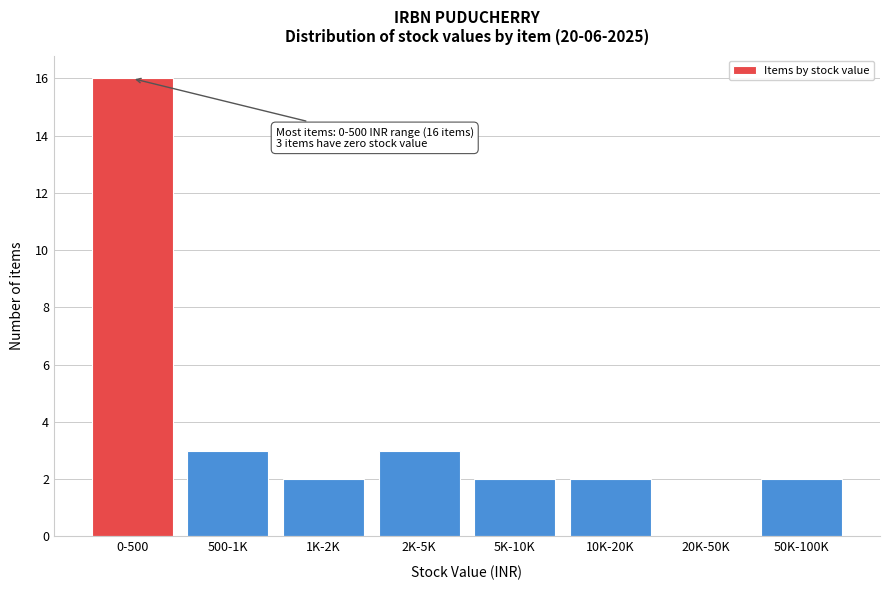

Reading right to left, extract all data points from this chart.

50K-100K=2	20K-50K=0	10K-20K=2	5K-10K=2	2K-5K=3	1K-2K=2	500-1K=3	0-500=16